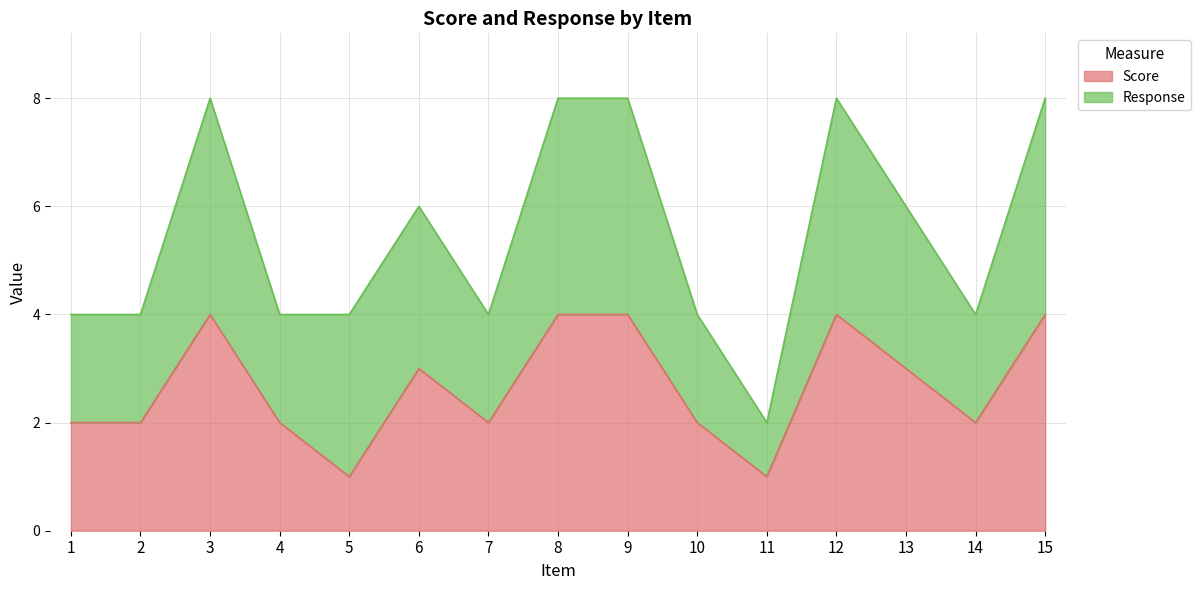

List the labels in order of value, largest first.

3, 8, 9, 12, 15, 6, 13, 1, 2, 4, 7, 10, 14, 5, 11